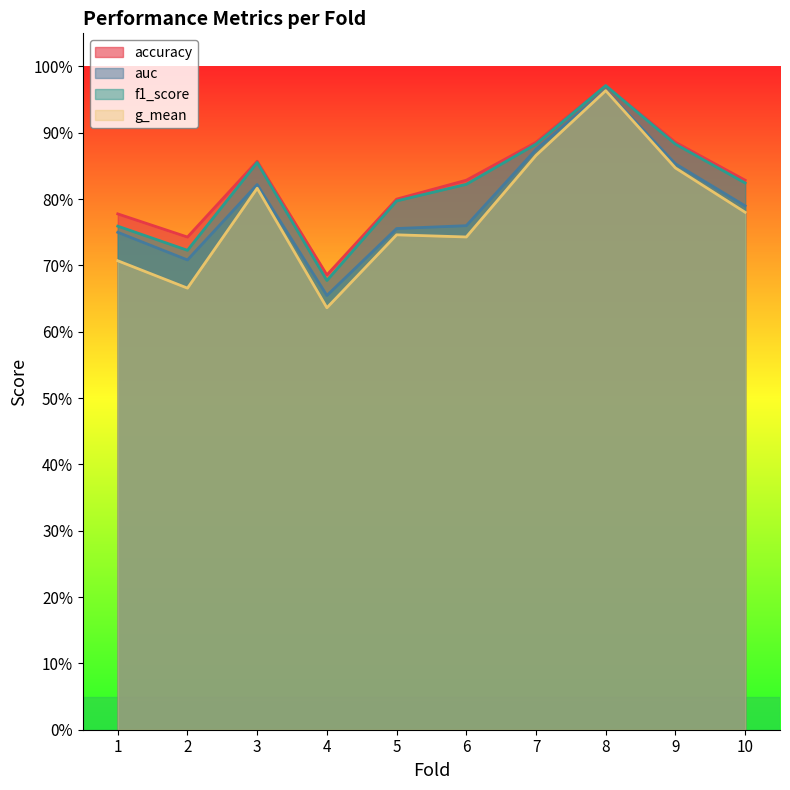

Does the chart have visible grid lines?

No